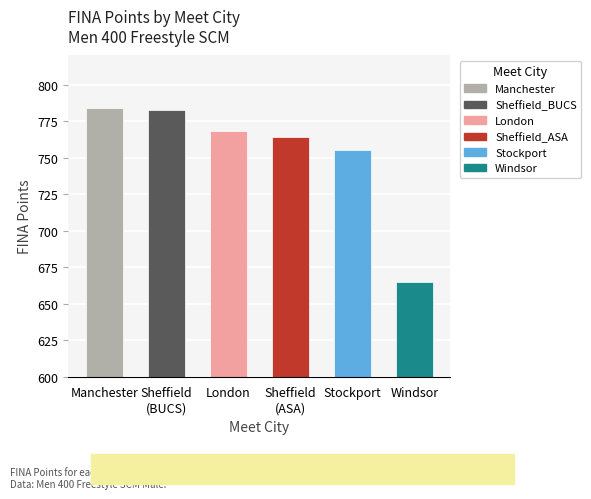

What value does the data have at Manchester, to the nearest 10?

780